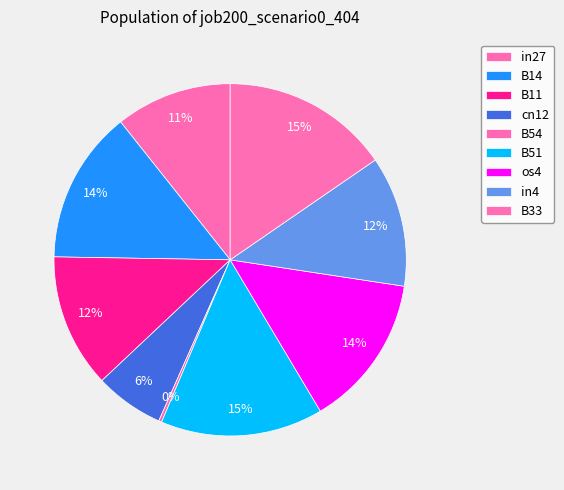

Count the number of slices in the pie.

9